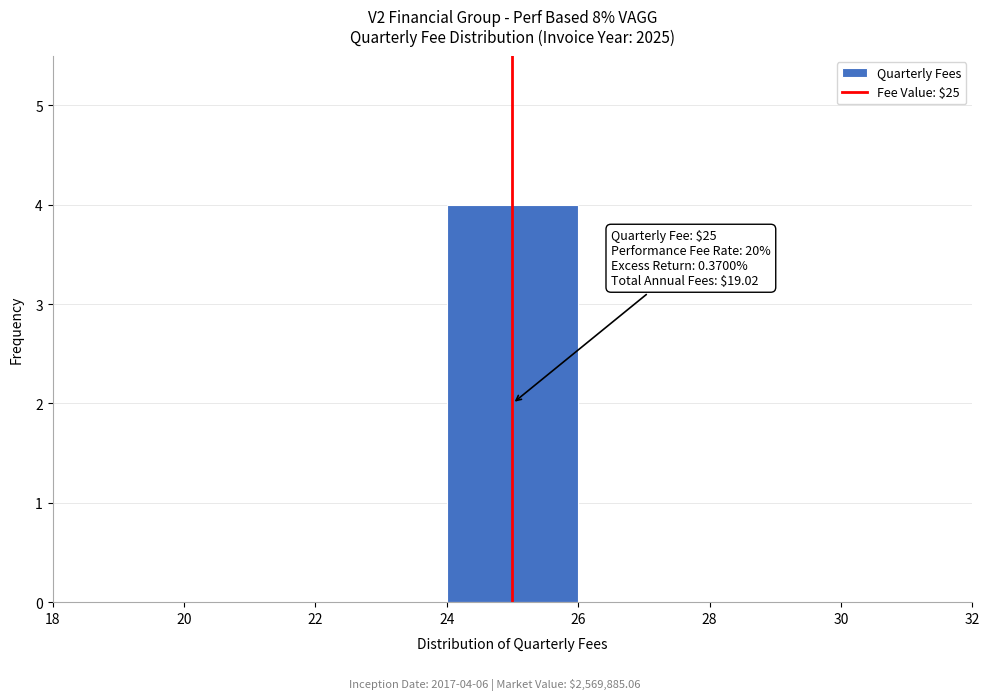

Over which range of the x-axis is the bar tallest?

24 to 26